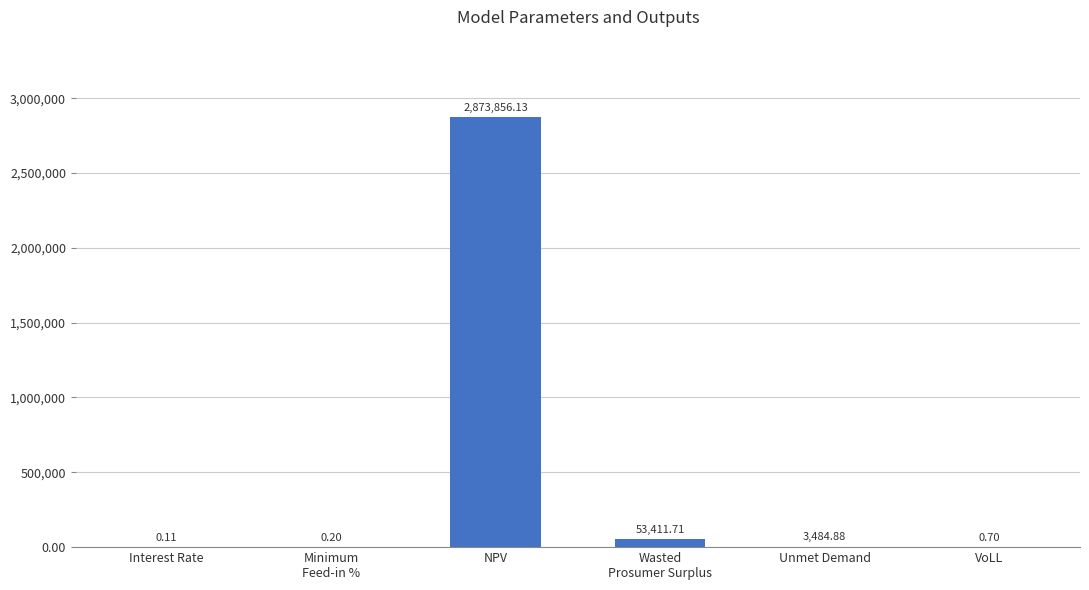

What is the greatest value displayed?

2873856.1